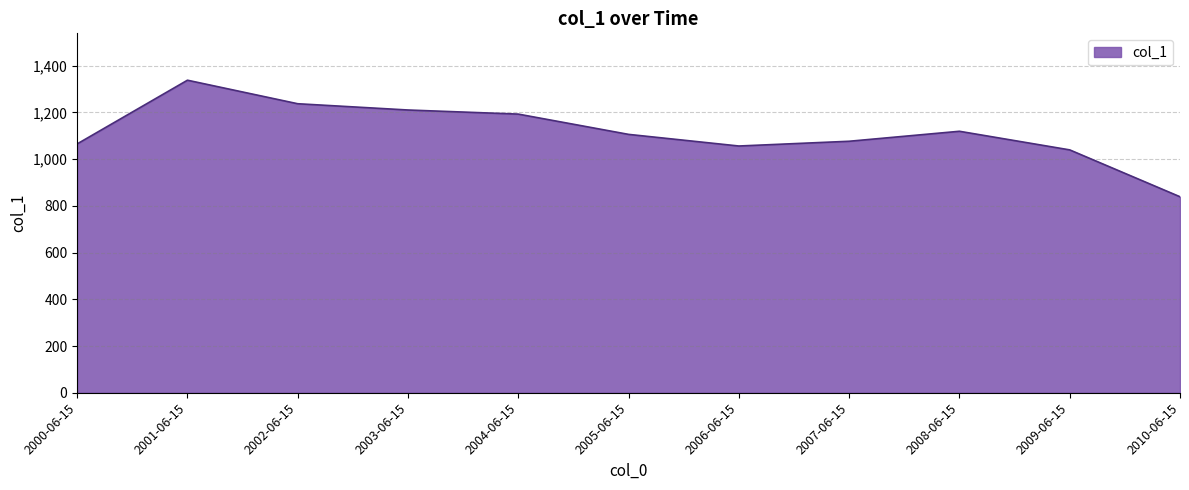

Which label corresponds to the largest value in the chart?

2001-06-15